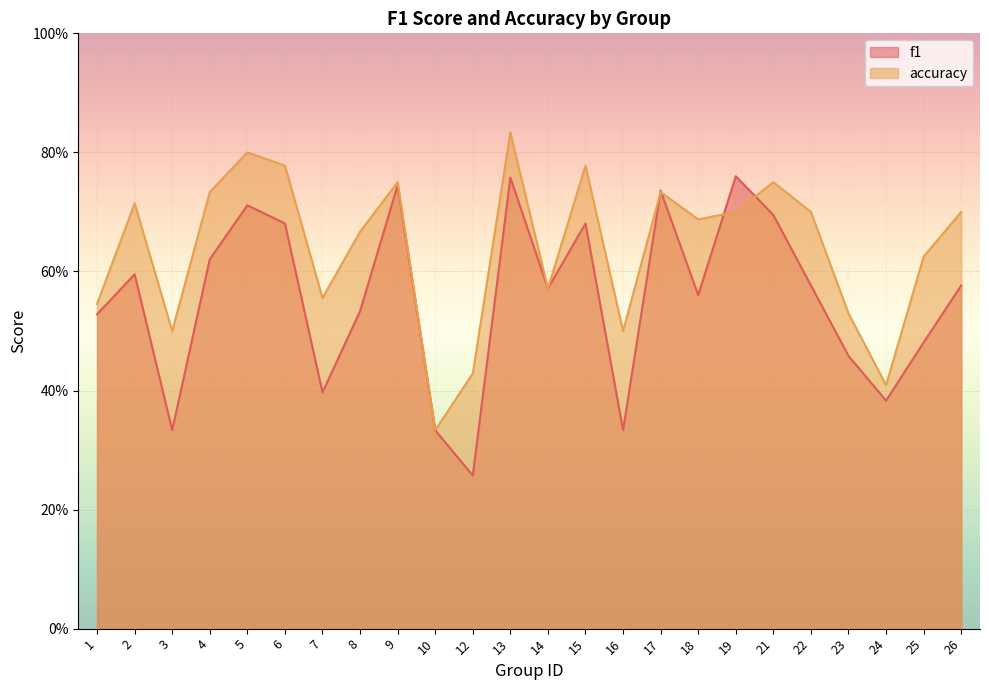

Which category has the lowest value in the f1 series?

12